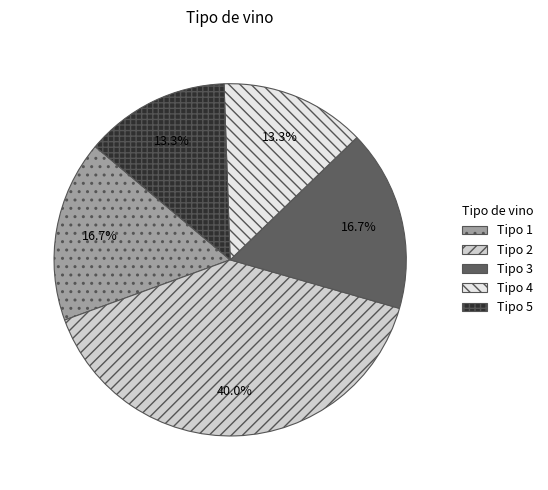

Is the sum of Tipo 5 and Tipo 1 greater than half?

No